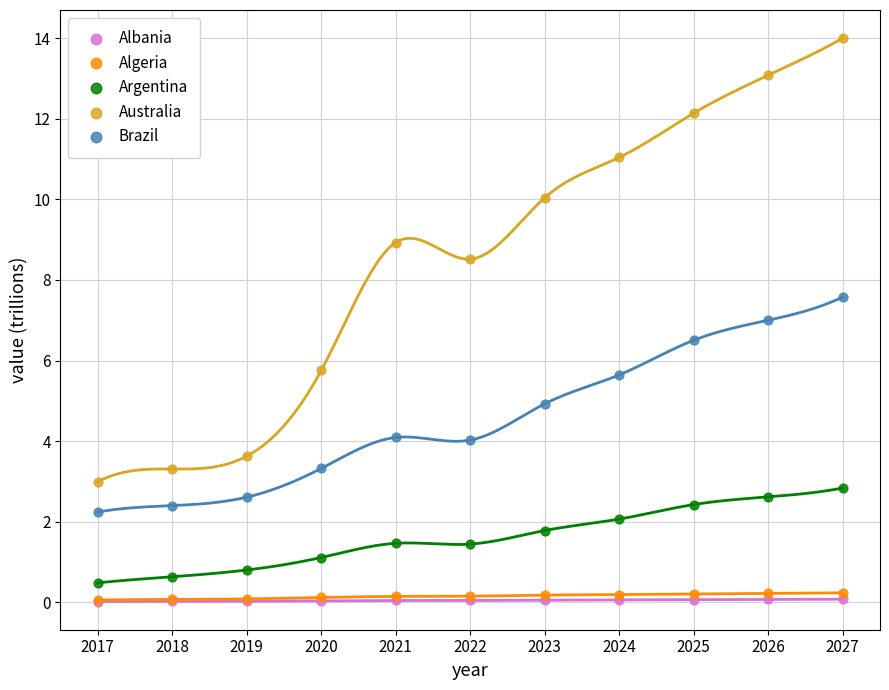

What are all the series names shown in the legend?

Albania, Algeria, Argentina, Australia, Brazil